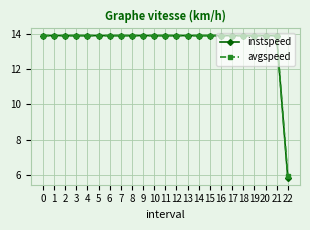

At how many categories does at least one series exceed 9?

22